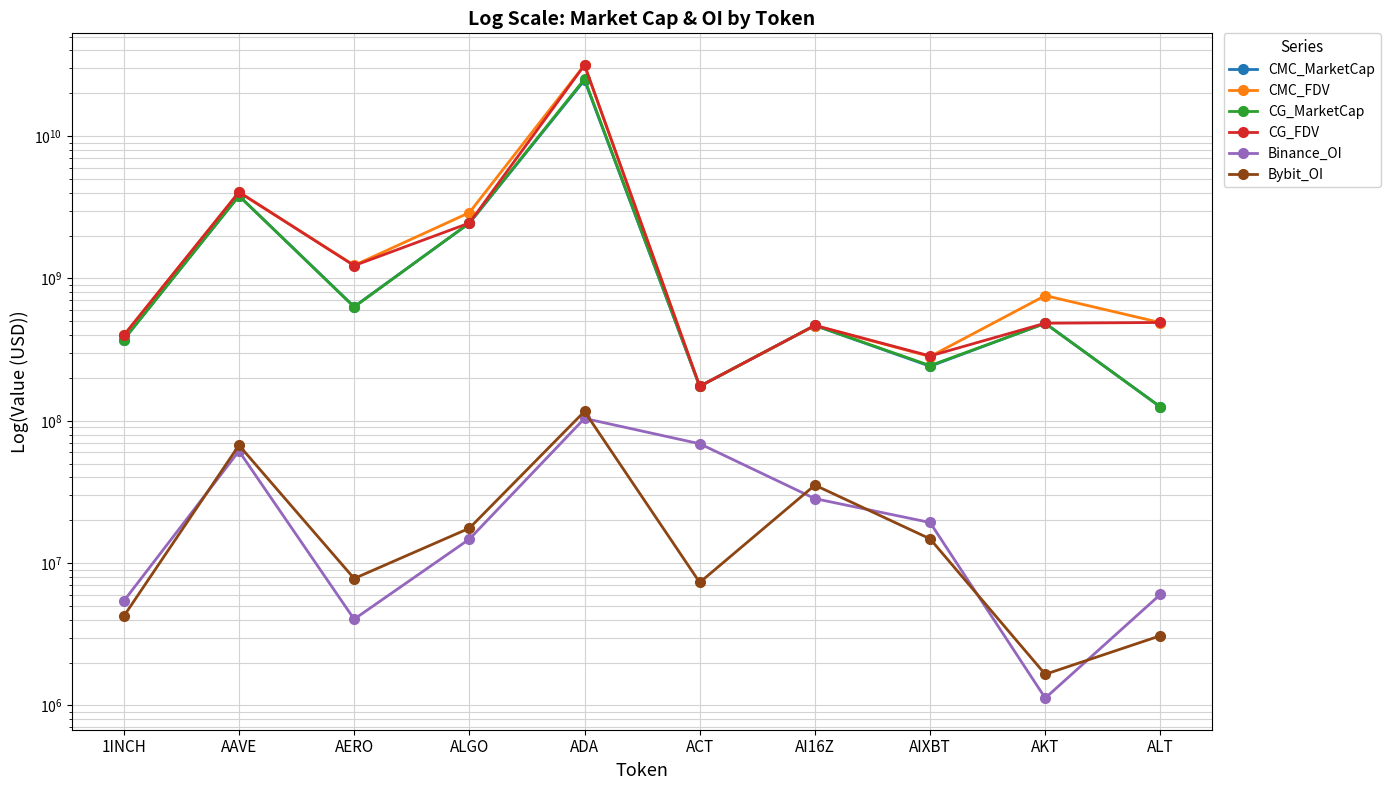

At 1INCH, list the series in order from smallest to largest.

Bybit_OI, Binance_OI, CMC_MarketCap, CG_MarketCap, CMC_FDV, CG_FDV